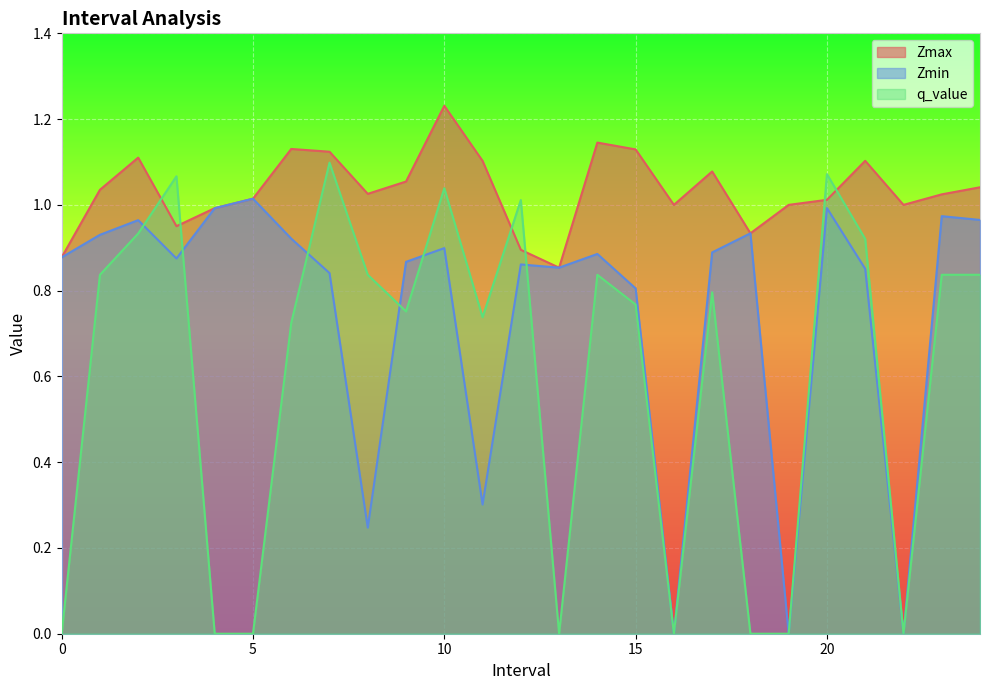

Where is the first local maximum for Zmin?

2.0